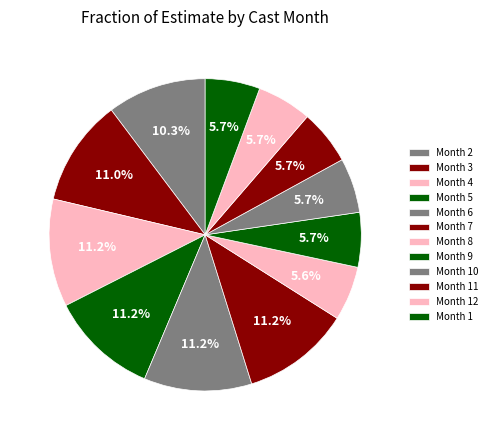

Is there any slice that represents more than half of the pie?

No